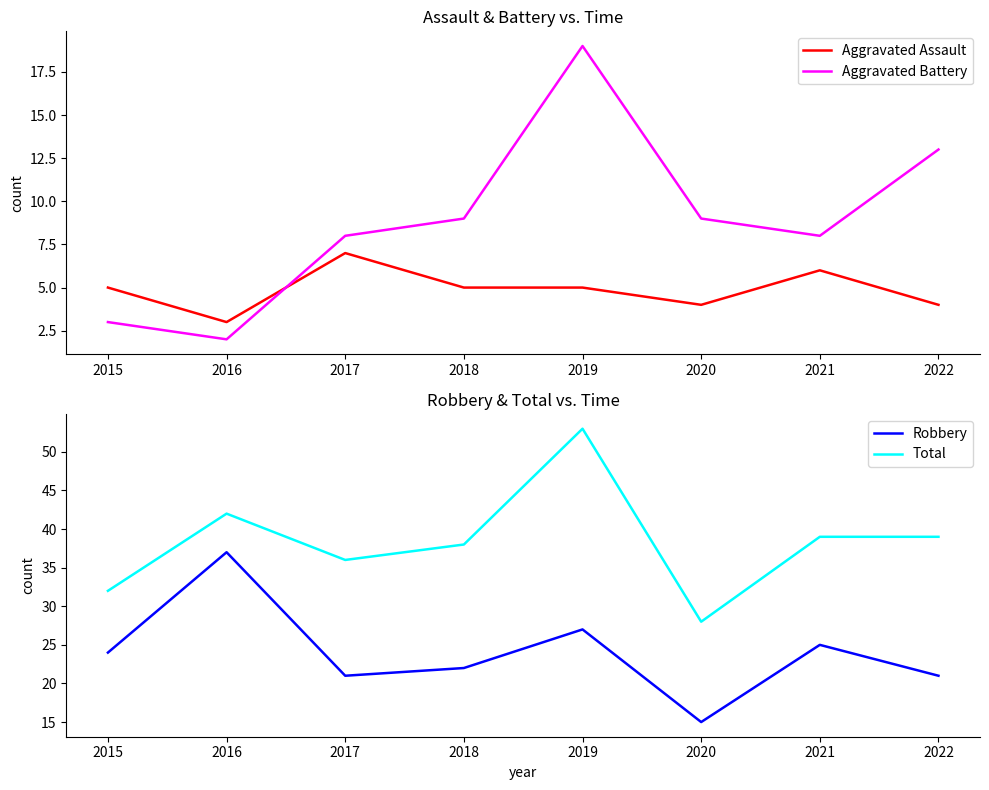

Reading left to right, what are all the values shown in this chart?

Aggravated Assault: 2015=5	2016=3	2017=7	2018=5	2019=5	2020=4	2021=6	2022=4
Aggravated Battery: 2015=3	2016=2	2017=8	2018=9	2019=19	2020=9	2021=8	2022=13
Robbery: 2015=24	2016=37	2017=21	2018=22	2019=27	2020=15	2021=25	2022=21
Total: 2015=32	2016=42	2017=36	2018=38	2019=53	2020=28	2021=39	2022=39